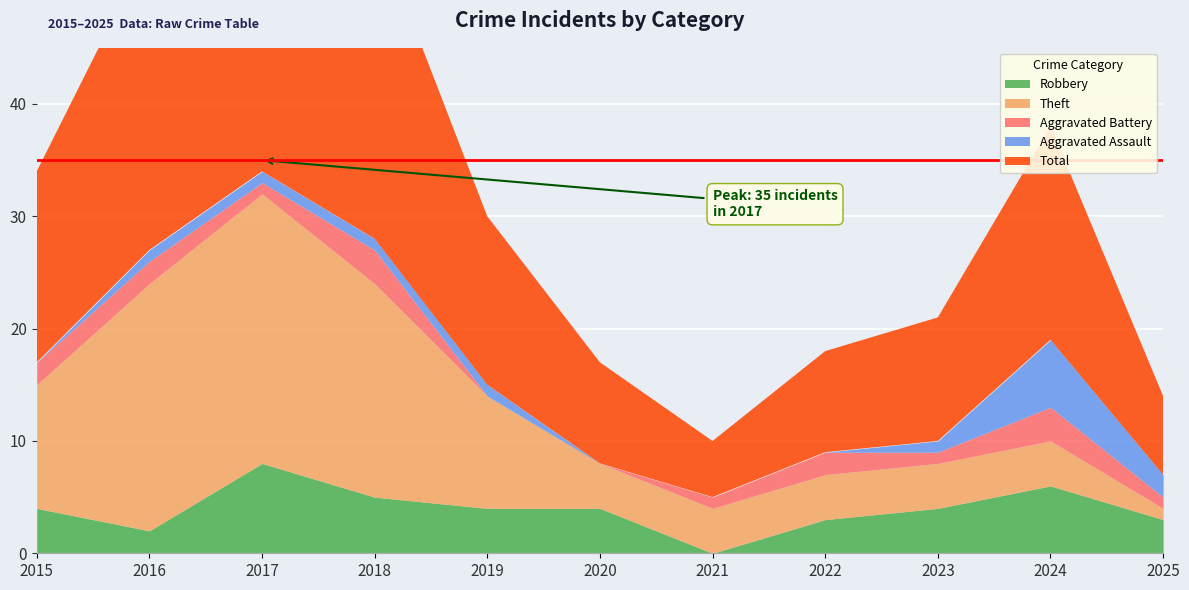

True or false: Total and Robbery intersect in this chart.

False